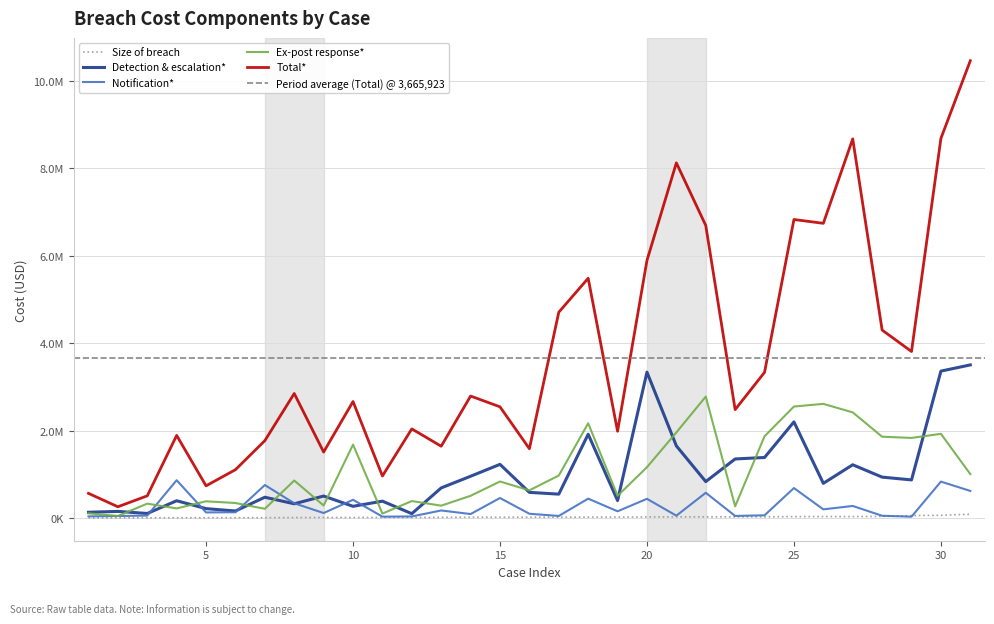

Where do Detection & escalation* and Notification* first cross each other?

3 and 4